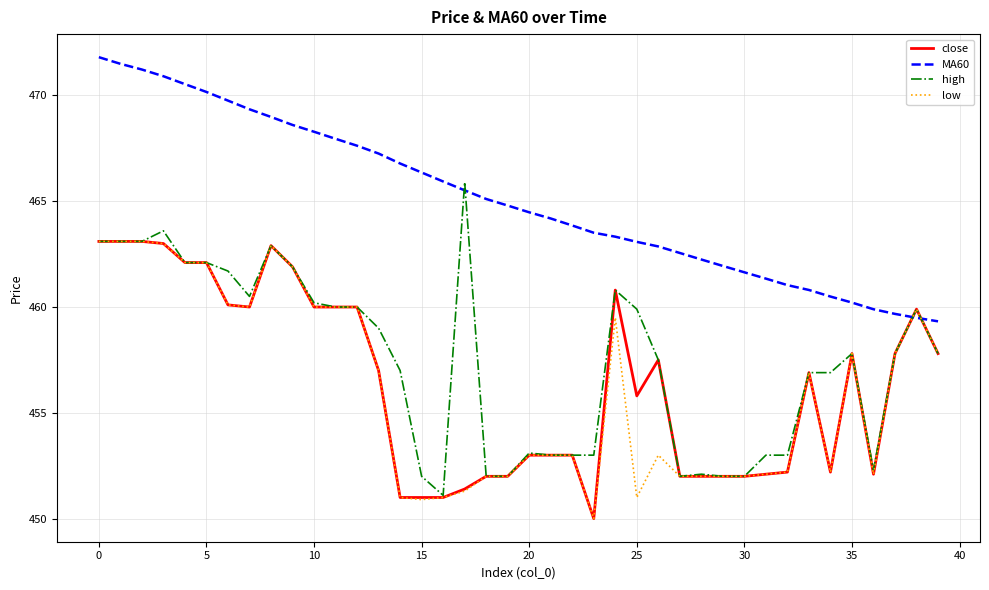

Reading left to right, list all the values displayed in this chart.

close: 463.1	463.1	463.1	463.0	462.1	462.1	460.1	460.0	462.9	461.9	460.0	460.0	460.0	457.0	451.0	451.0	451.0	451.4	452.0	452.0	453.0	453.0	453.0	450.0	460.8	455.8	457.5	452.0	452.0	452.0	452.0	452.1	452.2	456.9	452.2	457.8	452.1	457.8	459.9	457.8
MA60: 471.8	471.5	471.2	470.9	470.5	470.2	469.8	469.3	469.0	468.6	468.3	467.9	467.6	467.3	466.8	466.4	465.9	465.5	465.1	464.8	464.5	464.2	463.9	463.5	463.3	463.1	462.9	462.6	462.2	461.9	461.6	461.3	461.0	460.8	460.5	460.2	459.9	459.7	459.5	459.3
high: 463.1	463.1	463.1	463.6	462.1	462.1	461.7	460.5	462.9	461.9	460.2	460.0	460.0	459.0	457.0	452.0	451.1	465.9	452.0	452.0	453.1	453.0	453.0	453.0	460.8	459.9	457.5	452.0	452.1	452.0	452.0	453.0	453.0	456.9	456.9	457.8	452.3	457.8	459.9	457.8
low: 463.1	463.1	463.1	463.0	462.1	462.1	460.1	460.0	462.9	461.9	460.0	460.0	460.0	457.0	451.0	450.9	451.0	451.3	452.0	452.0	453.0	453.0	453.0	450.0	459.5	451.0	453.0	452.0	452.0	452.0	452.0	452.1	452.2	456.9	452.2	457.8	452.1	457.8	459.9	457.8